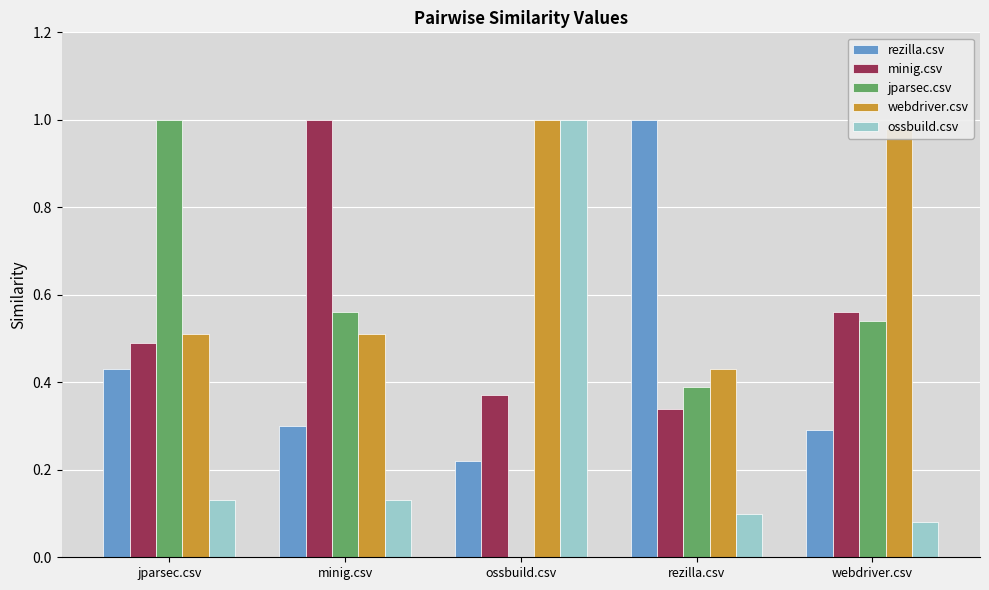

Is it true that rezilla.csv equals 0.1 at webdriver.csv?

False